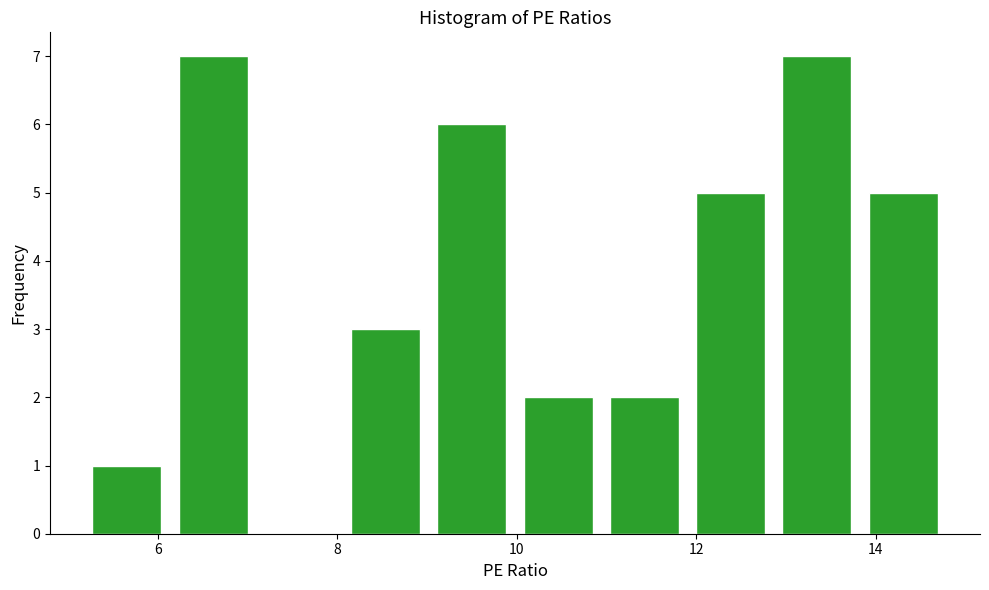

Reading left to right, list every bar in this chart as the range it spans on the x-axis followed by its height. Neither the bar edges nor the heights are printed on the chart, so give them approximately, as read against the axes.

5.2 to 6.2: 1
6.2 to 7.0: 7
7.0 to 8.0: 0
8.0 to 9.0: 3
9.0 to 10.0: 6
10.0 to 11.0: 2
11.0 to 12.0: 2
12.0 to 12.8: 5
12.8 to 13.8: 7
13.8 to 14.8: 5